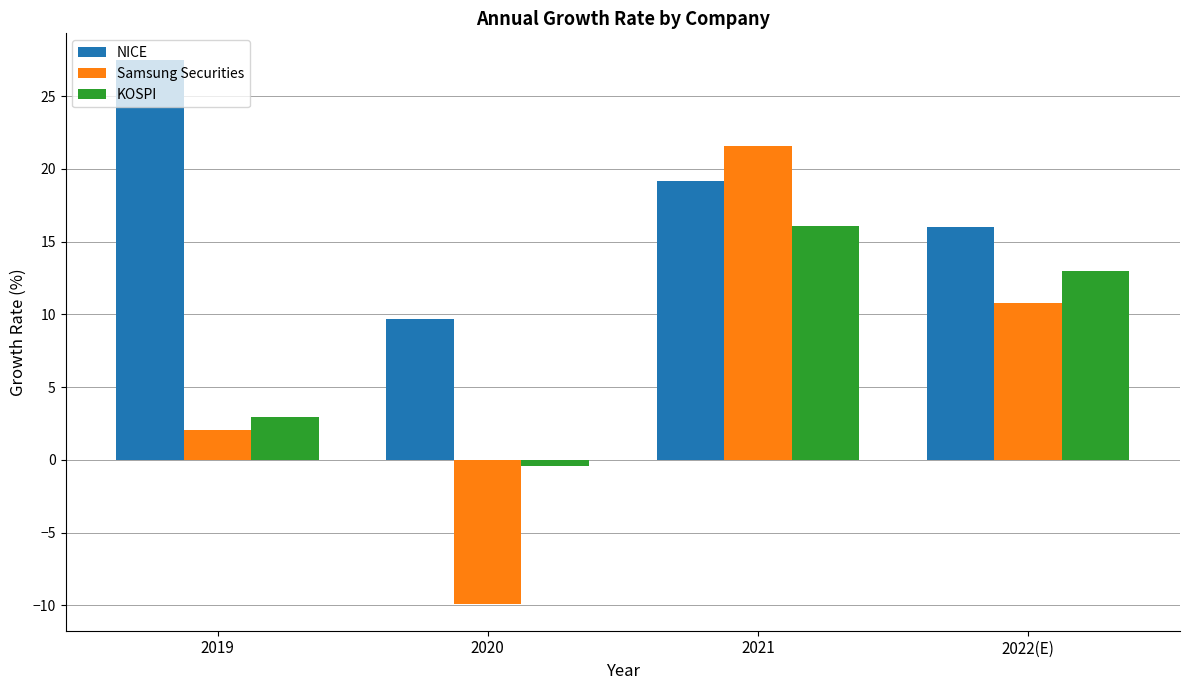

Does the chart contain any negative values?

Yes